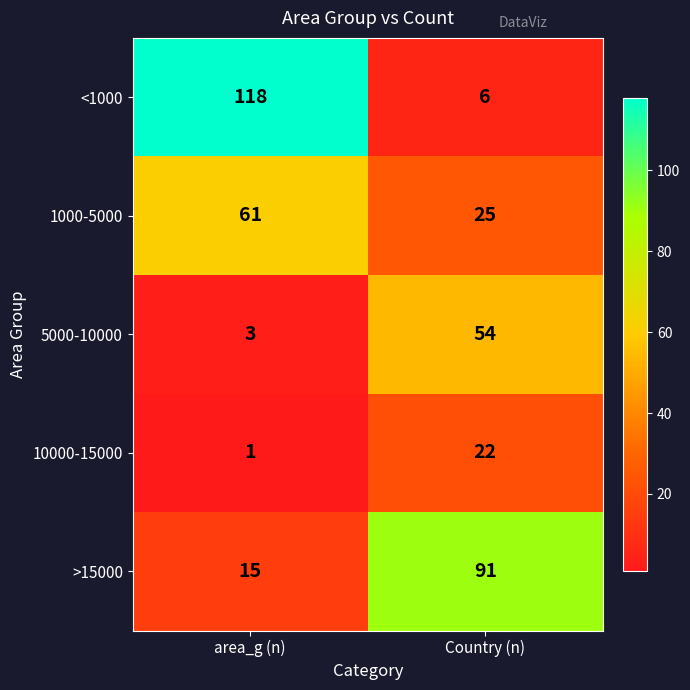

At how many categories does at least one series exceed 107?

1